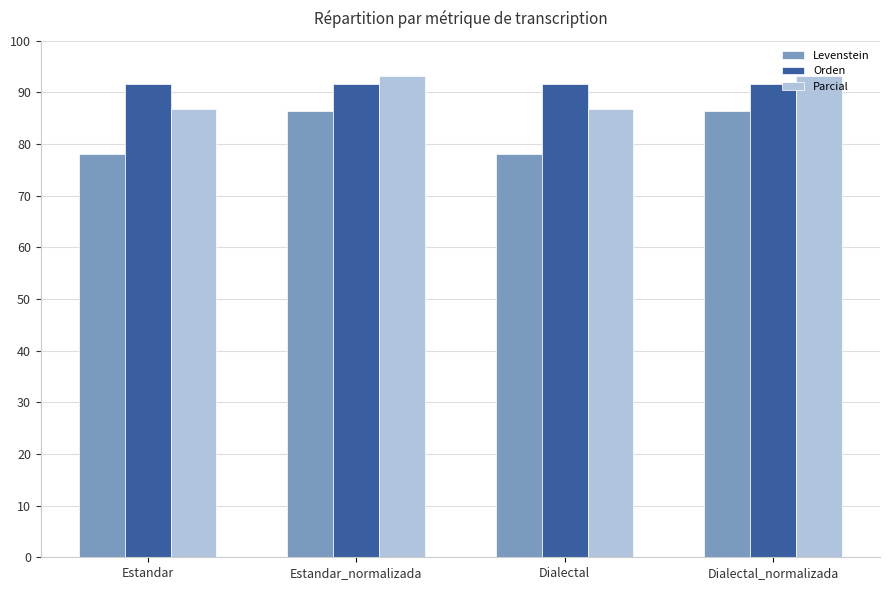

Is it true that Orden equals 38.7 at Dialectal?

False